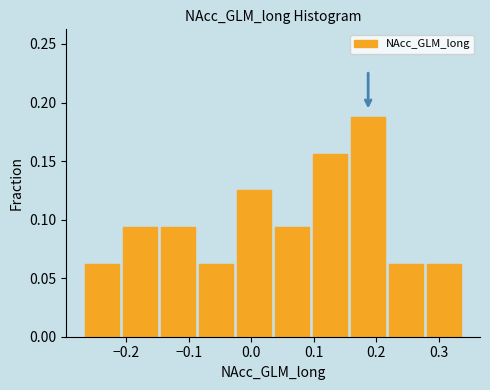

Reading left to right, transcribe this chart: for each bar, give the range it covers on the x-axis and its height. Neither the bar edges nor the heights are printed on the chart, so give them approximately, as read against the axes.

-0.27 to -0.21: 0.065
-0.21 to -0.15: 0.095
-0.15 to -0.09: 0.095
-0.09 to -0.03: 0.065
-0.03 to 0.04: 0.125
0.04 to 0.10: 0.095
0.10 to 0.16: 0.155
0.16 to 0.22: 0.190
0.22 to 0.28: 0.065
0.28 to 0.34: 0.065